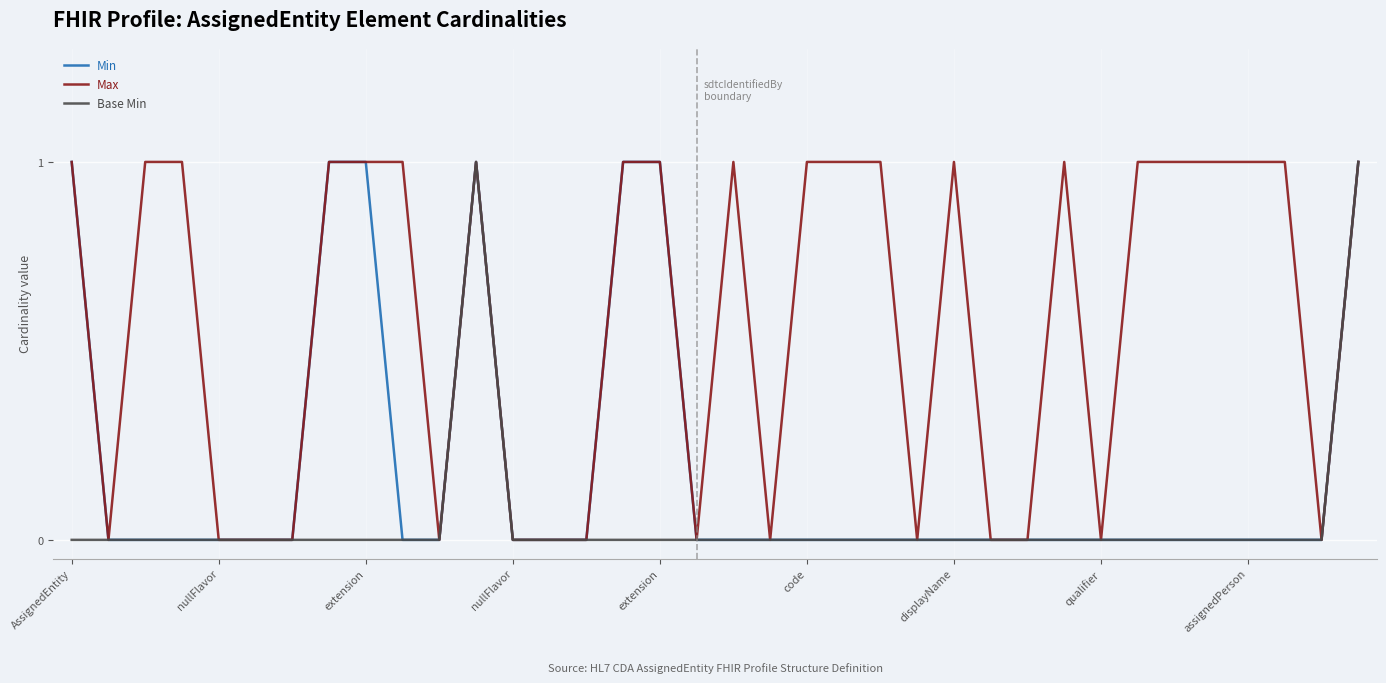

Which series has the largest total across all categories?

Max